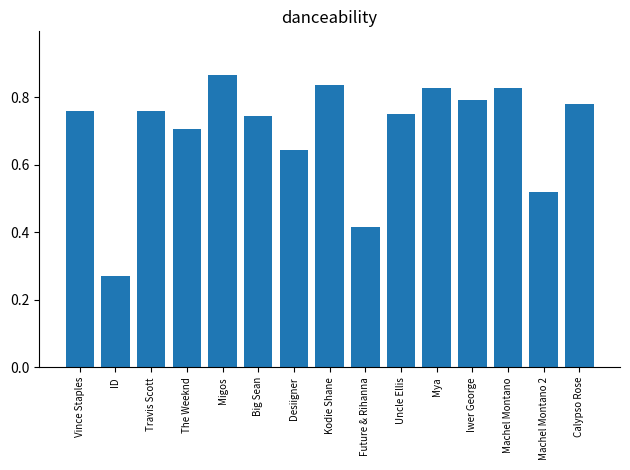

True or false: the data shows 0.8 at Vince Staples.

True